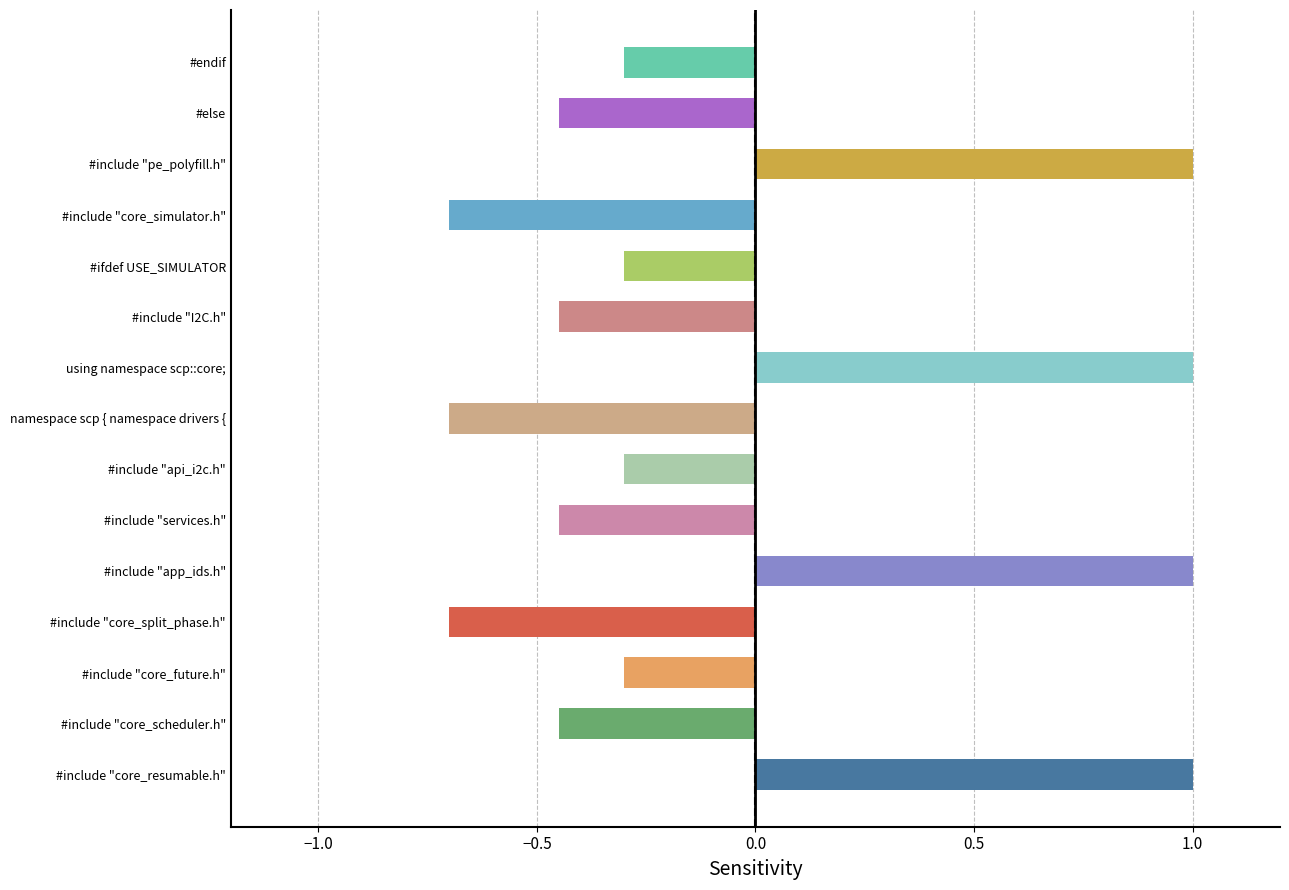

Count the number of categories in the chart.

15